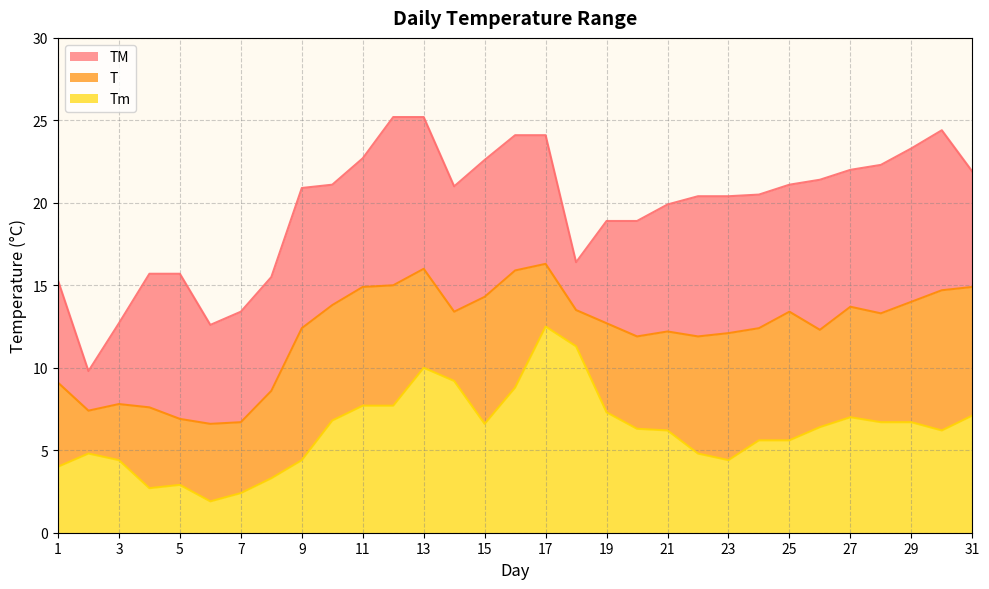

Reading left to right, list all the values displayed in this chart.

T: 9.1	7.4	7.8	7.6	6.9	6.6	6.7	8.6	12.4	13.8	14.9	15.0	16.0	13.4	14.3	15.9	16.3	13.5	12.7	11.9	12.2	11.9	12.1	12.4	13.4	12.3	13.7	13.3	14.0	14.7	14.9
TM: 15.3	9.8	12.7	15.7	15.7	12.6	13.4	15.5	20.9	21.1	22.7	25.2	25.2	21.0	22.6	24.1	24.1	16.4	18.9	18.9	19.9	20.4	20.4	20.5	21.1	21.4	22.0	22.3	23.3	24.4	21.9
Tm: 4.0	4.8	4.4	2.7	2.9	1.9	2.4	3.3	4.4	6.8	7.7	7.7	10.0	9.2	6.6	8.8	12.5	11.3	7.3	6.3	6.2	4.8	4.4	5.6	5.6	6.4	7.0	6.7	6.7	6.2	7.1